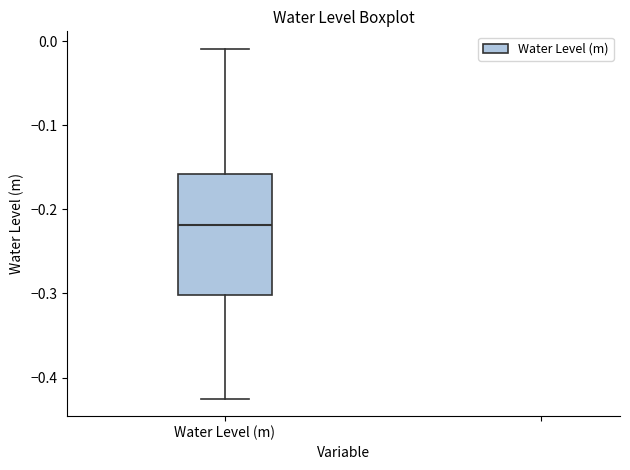

Read this box plot against the y-axis: the position of the median line, the range covered by the box, and the ends of both whiskers. The values are not printed on the chart, so give them approximately, as read against the axis.

median -0.22, box -0.30 to -0.16, whiskers -0.43 to -0.01